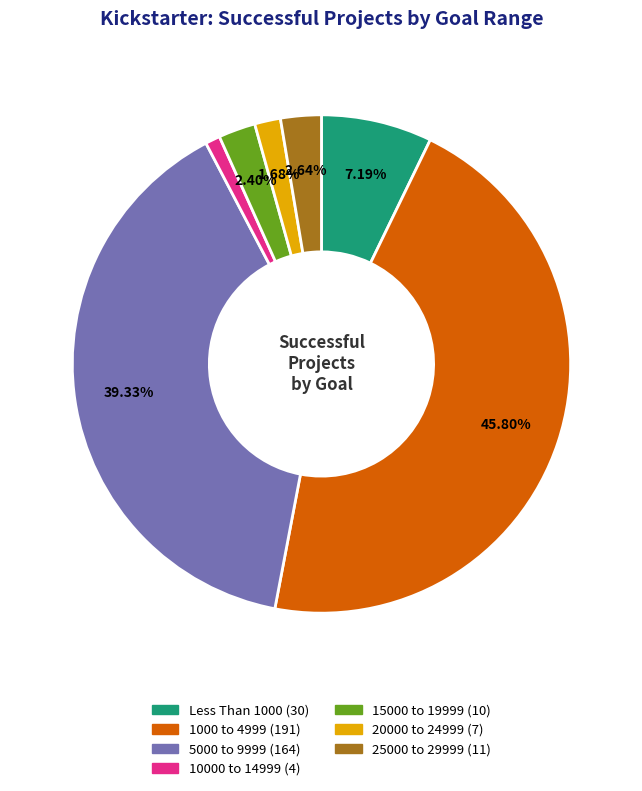

Is it true that Less Than 1000 is 21% of the pie?

False